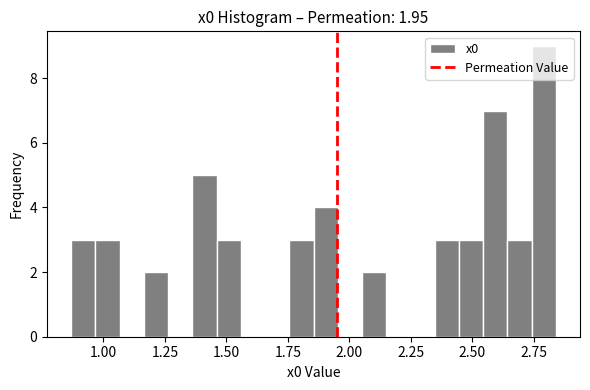

Read against the x-axis, roughly where is the centre of the tallest bar?

2.80